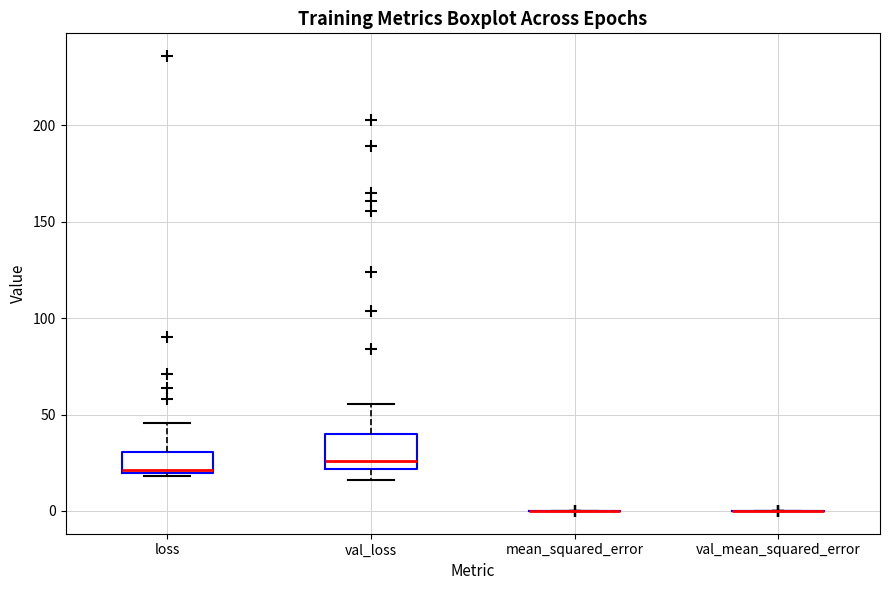

Reading left to right, read every box against the y-axis: the position of its median line, the range the box covers, and the ends of its whiskers. The values are not printed on the chart, so give them approximately, as read against the axis.

loss: median 20, box 20 to 30, whiskers 20 (just below the box's lower edge) to 45
val_loss: median 25, box 20 to 40, whiskers 15 to 55
mean_squared_error: box collapsed to a line at 0, whiskers 0 to 0
val_mean_squared_error: box collapsed to a line at 0, whiskers 0 to 0